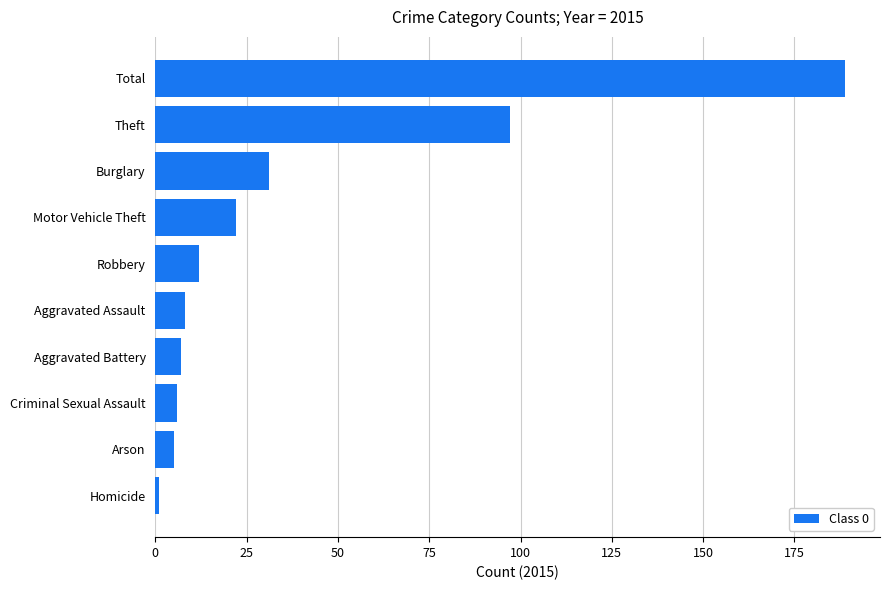

What is the ratio of the value at Robbery to the value at Aggravated Assault?

1.5